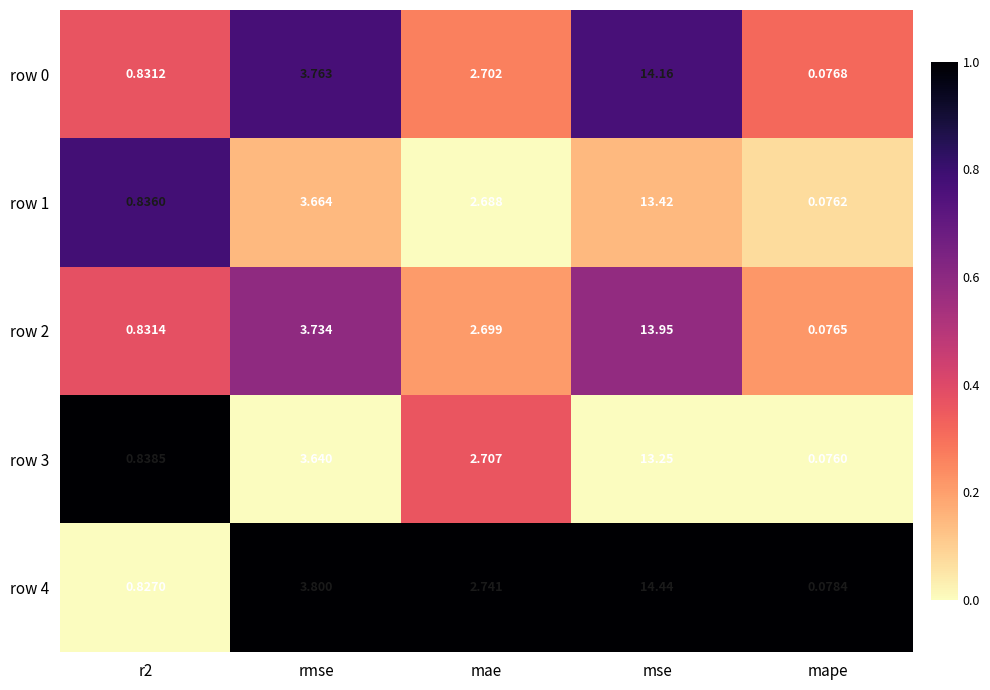

Is the value of row 1 at mae greater than the value of row 2 at mae?

No